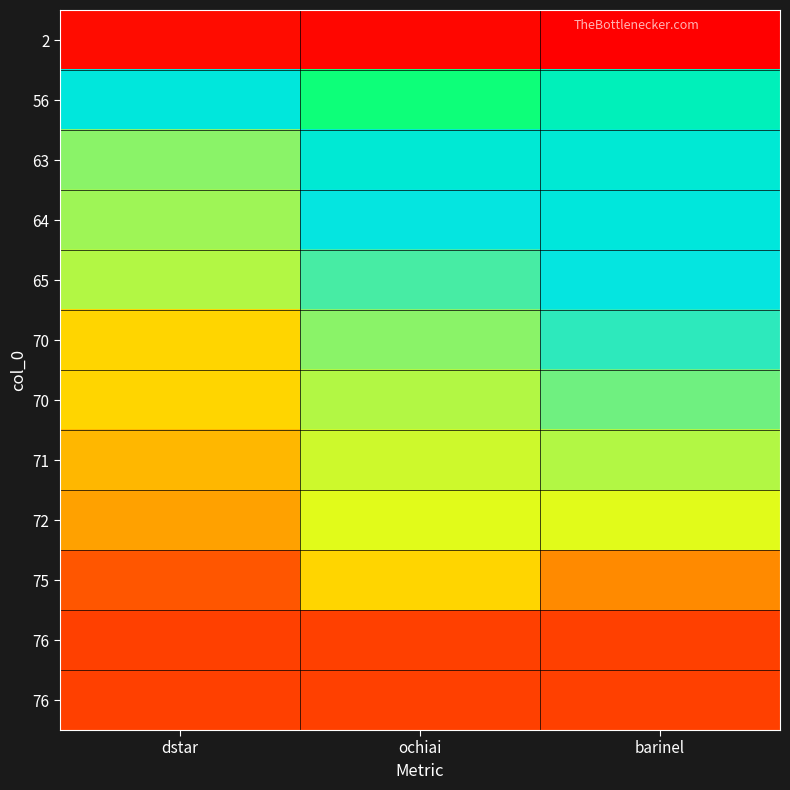

Which label corresponds to the smallest value in the chart?

barinel